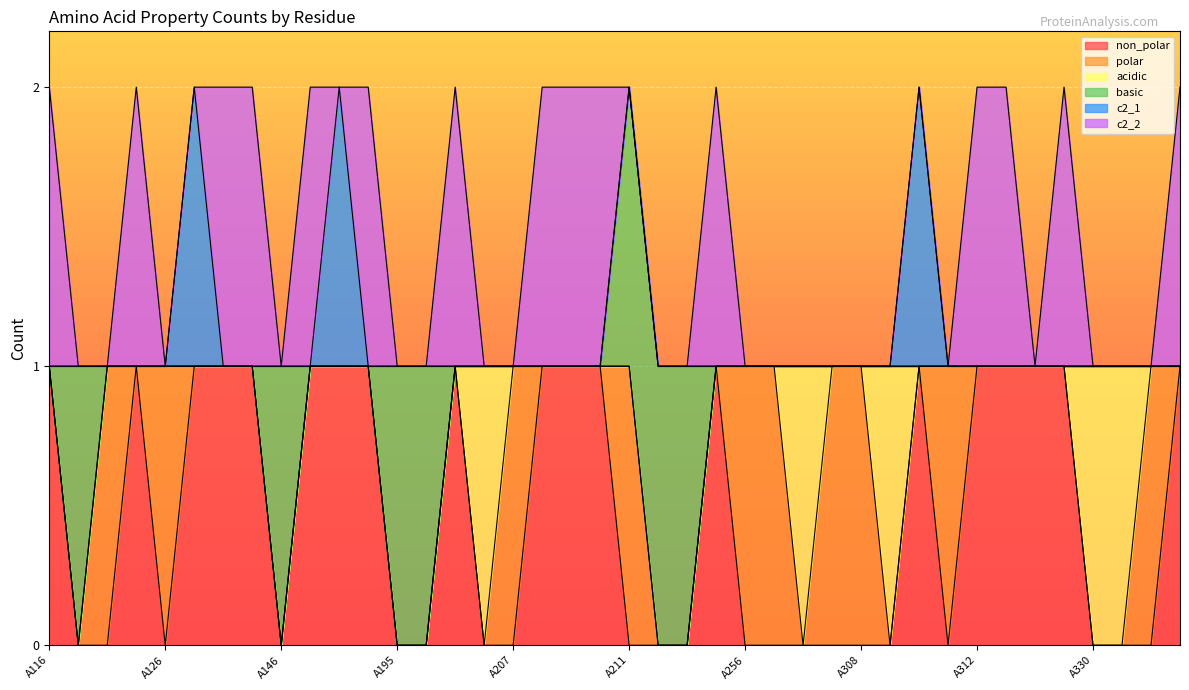

Reading left to right, what are all the values shown in this chart?

non_polar: 1	0	0	1	0	1	1	1	0	1	1	1	0	0	1	0	0	1	1	1	0	0	0	1	0	0	0	0	0	0	1	0	1	1	1	1	0	0	0	1
polar: 0	0	1	0	1	0	0	0	0	0	0	0	0	0	0	0	1	0	0	0	1	0	0	0	1	1	0	1	1	0	0	1	0	0	0	0	0	0	1	0
acidic: 0	0	0	0	0	0	0	0	0	0	0	0	0	0	0	1	0	0	0	0	0	0	0	0	0	0	1	0	0	1	0	0	0	0	0	0	1	1	0	0
basic: 0	1	0	0	0	0	0	0	1	0	0	0	1	1	0	0	0	0	0	0	1	1	1	0	0	0	0	0	0	0	0	0	0	0	0	0	0	0	0	0
c2_1: 0	0	0	0	0	1	0	0	0	0	1	0	0	0	0	0	0	0	0	0	0	0	0	0	0	0	0	0	0	0	1	0	0	0	0	0	0	0	0	0
c2_2: 1	0	0	1	0	0	1	1	0	1	0	1	0	0	1	0	0	1	1	1	0	0	0	1	0	0	0	0	0	0	0	0	1	1	0	1	0	0	0	1